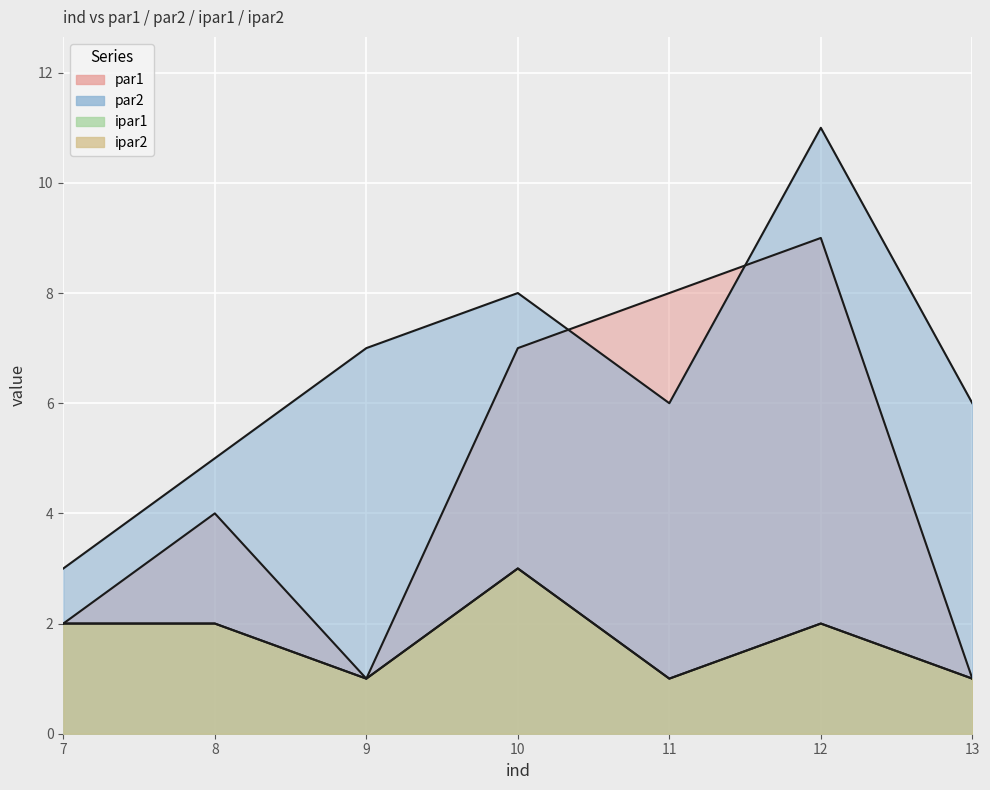

How many lines are shown in the chart?

4